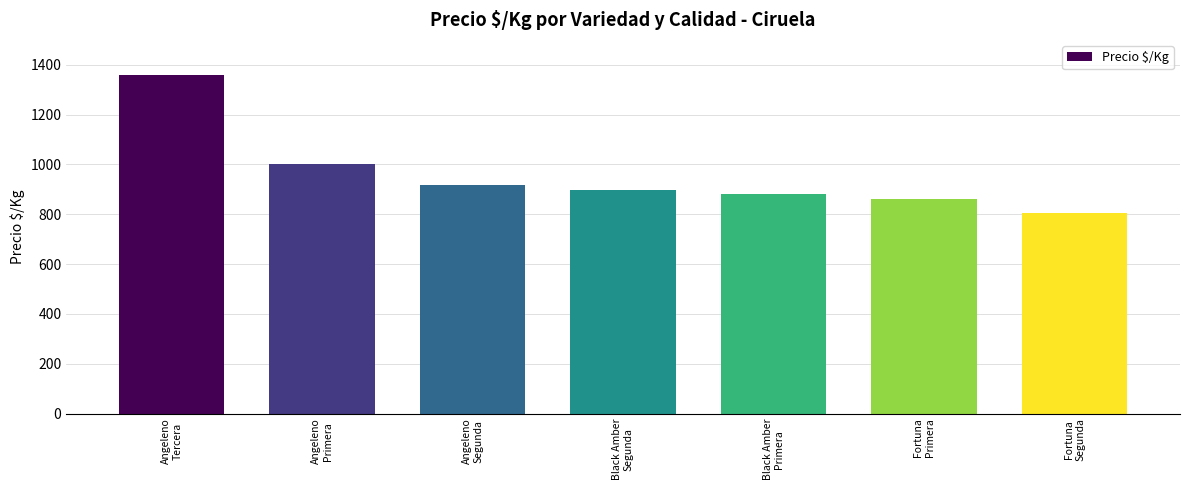

At which label is the value closest to 1083?

Angeleno
Primera